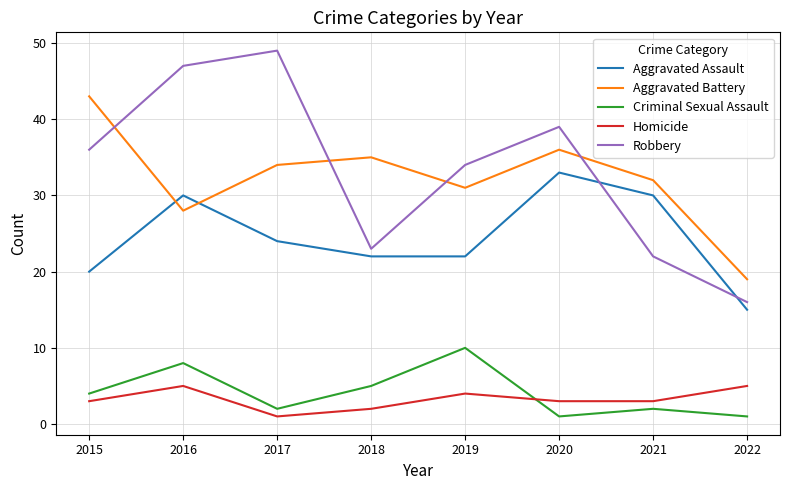

Which series has the largest range (max minus min)?

Robbery